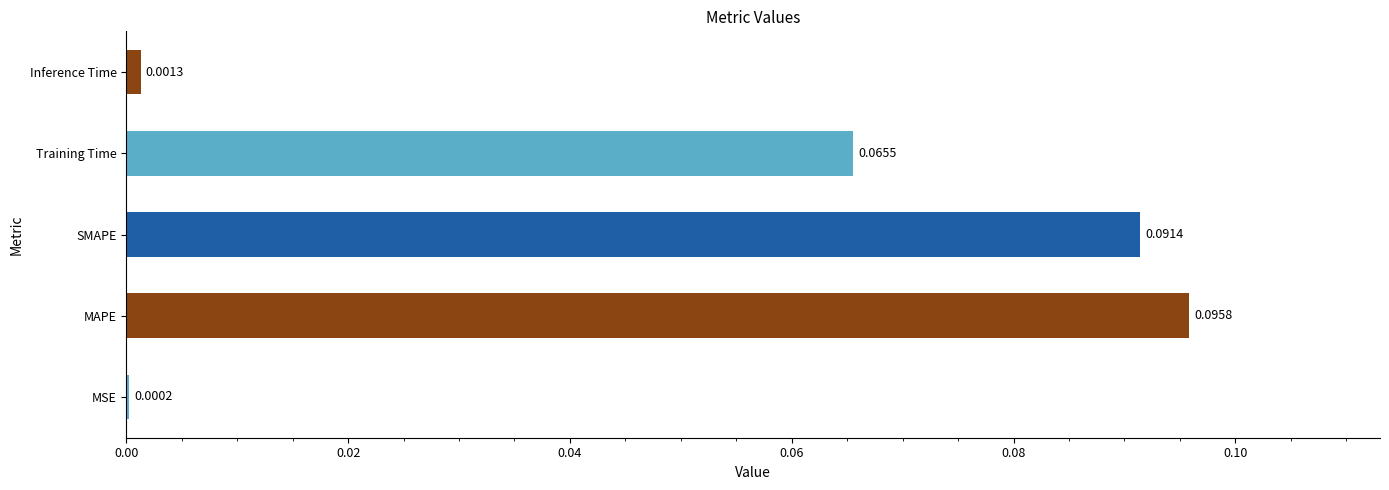

At which label is the value closest to 0?

MSE